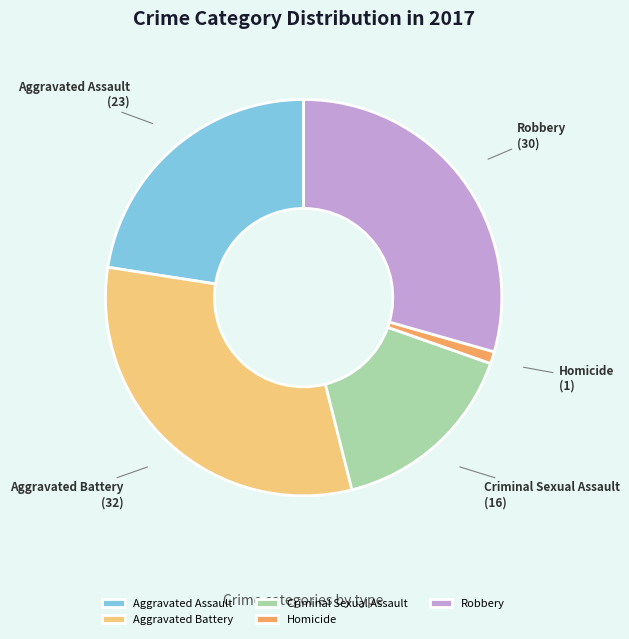

Which has a higher value, Aggravated Battery or Homicide?

Aggravated Battery